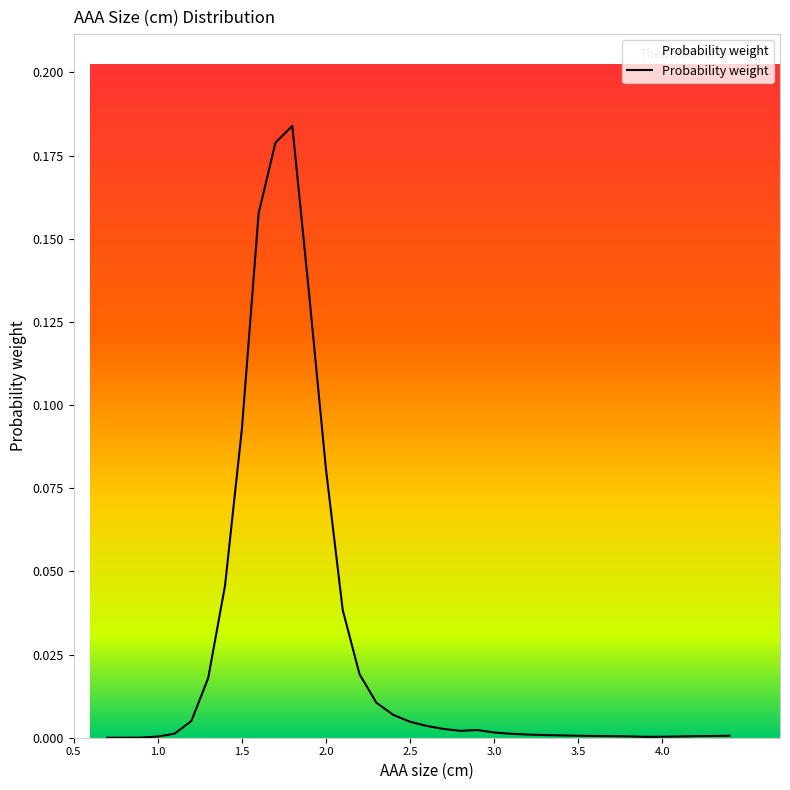

Rank the categories by value from lowest to highest.

0.7, 0.8, 0.9, 3.9, 4.0, 1.0, 4.1, 3.8, 3.7, 4.2, 3.6, 4.3, 3.5, 4.4, 3.4, 3.3, 3.2, 3.1, 1.1, 3.0, 2.8, 2.9, 2.7, 2.6, 2.5, 1.2, 2.4, 2.3, 1.3, 2.2, 2.1, 1.4, 2.0, 1.5, 1.9, 1.6, 1.7, 1.8